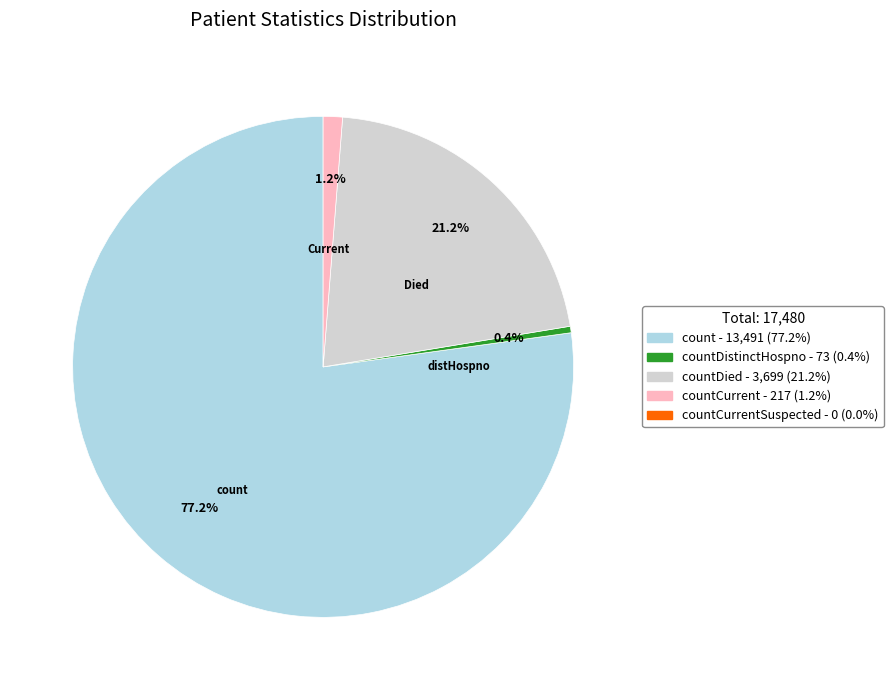

Is there a majority slice in this chart?

Yes